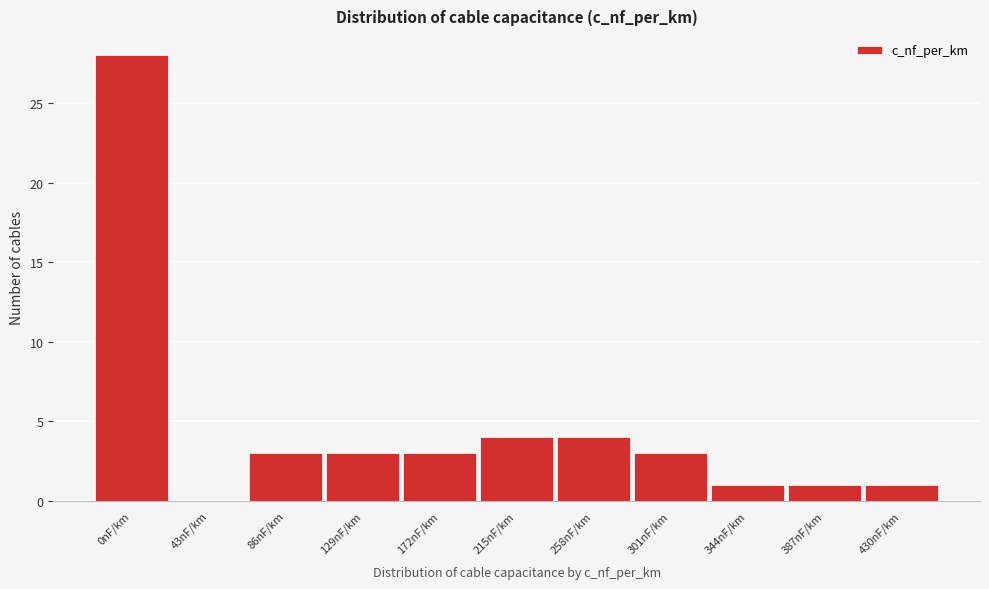

Reading right to left, extract all data points from this chart.

430nF/km=1	387nF/km=1	344nF/km=1	301nF/km=3	258nF/km=4	215nF/km=4	172nF/km=3	129nF/km=3	86nF/km=3	43nF/km=0	0nF/km=28